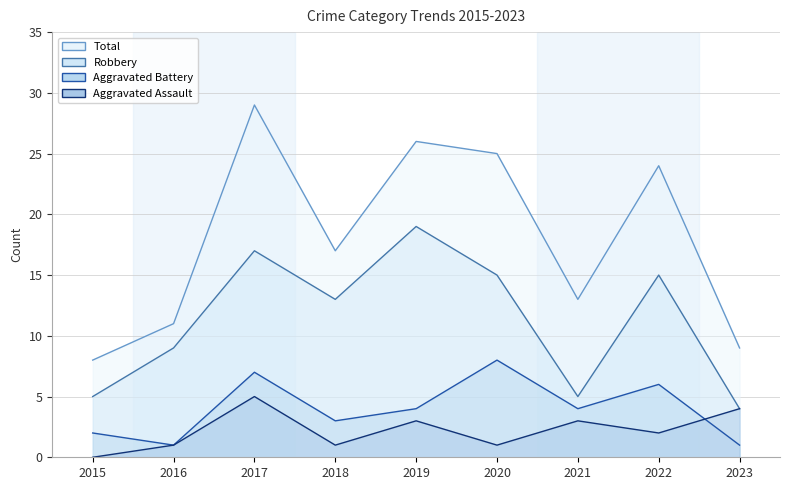

After their last crossing, which series has the higher values: Aggravated Battery or Aggravated Assault?

Aggravated Assault